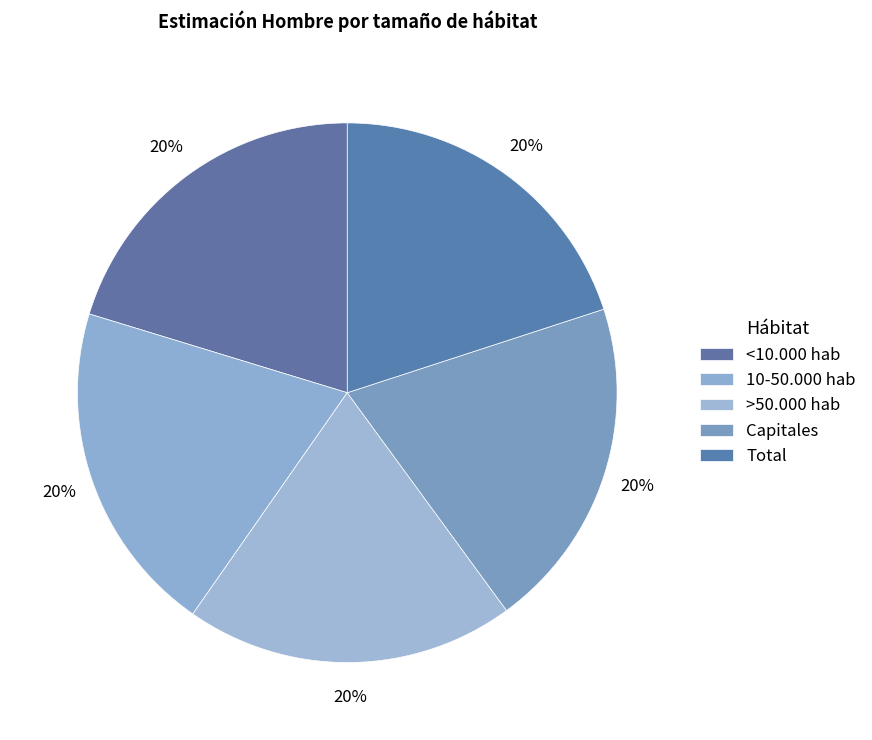

Count the number of slices in the pie.

5